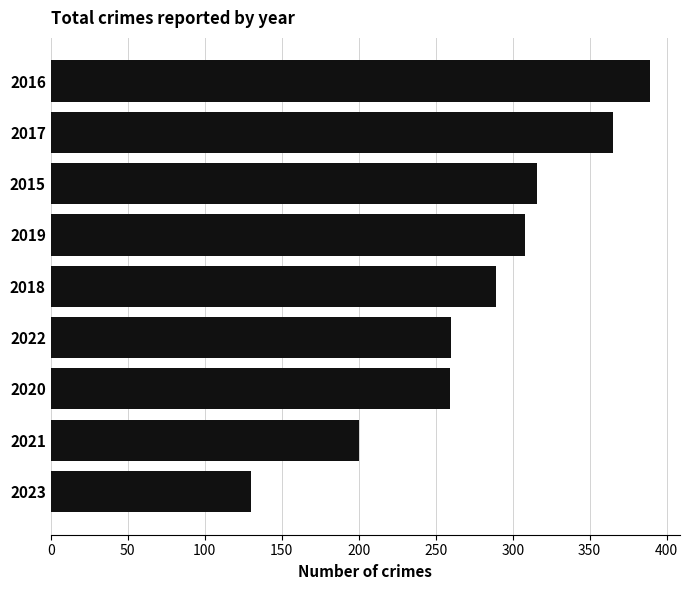

Which label corresponds to the largest value in the chart?

2016